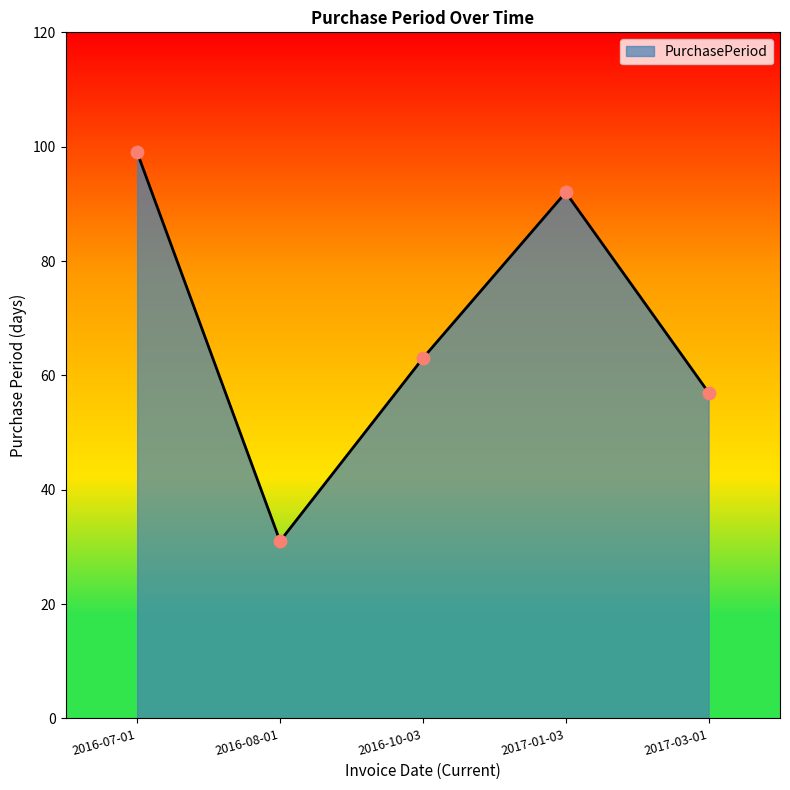

Which has a higher value, 2017-03-01 or 2016-08-01?

2017-03-01